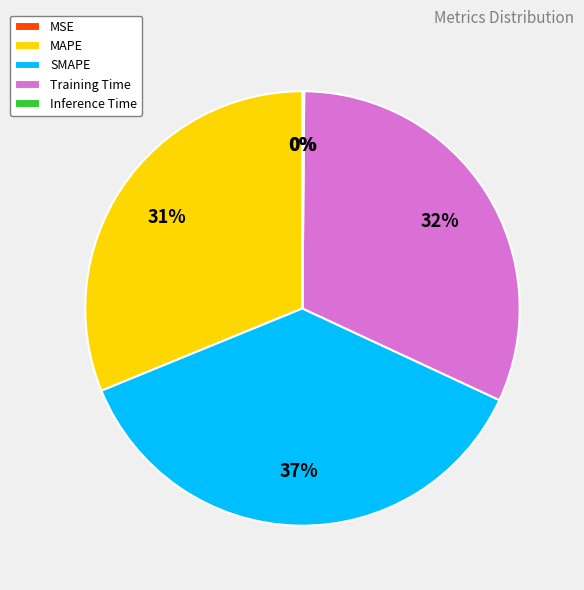

To the nearest percent, what is the average slice percentage?

20%